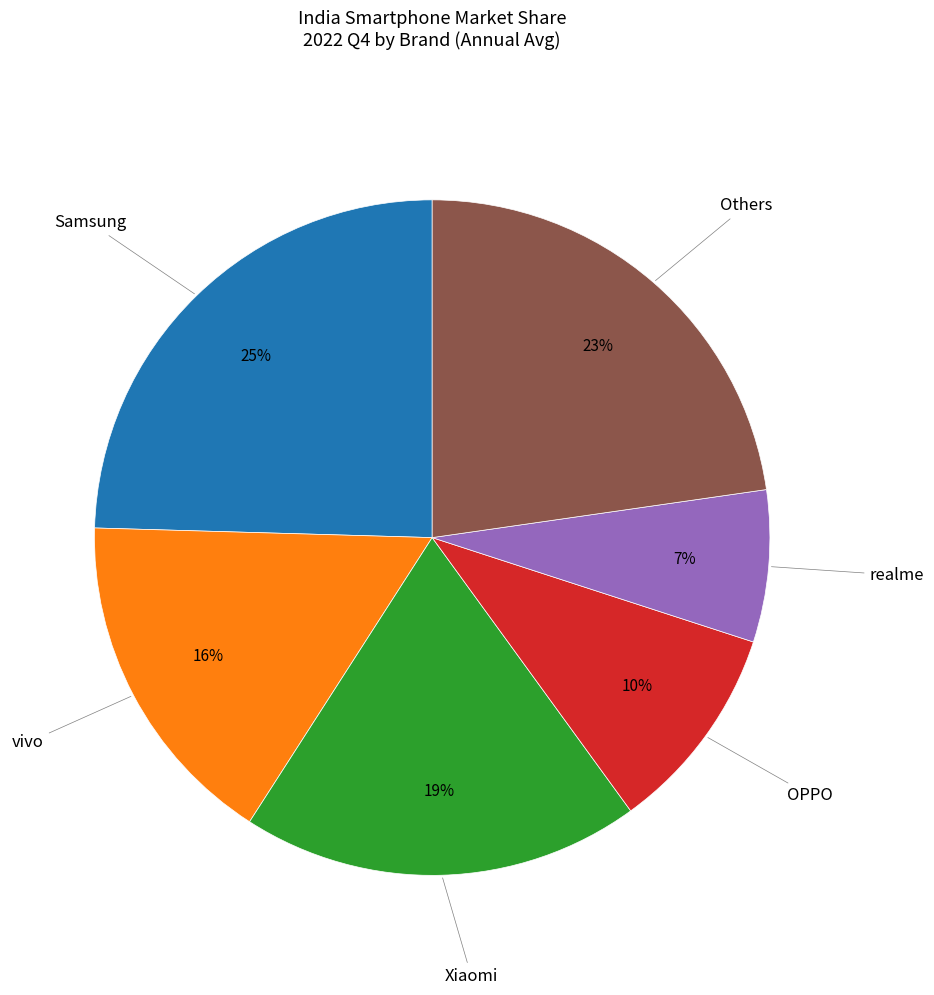

Which slice is the largest?

Samsung